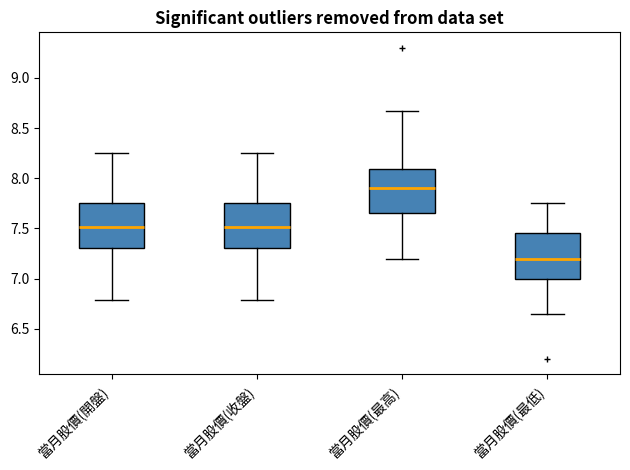

Reading left to right, transcribe this box plot: for each box, give where its median line is, the range the box spans, and where its two whiskers end, as read against the y-axis. The values are not printed on the chart, so give them approximately, as read against the axis.

當月股價(開盤): median 7.50, box 7.30 to 7.75, whiskers 6.80 to 8.25
當月股價(收盤): median 7.50, box 7.30 to 7.75, whiskers 6.80 to 8.25
當月股價(最高): median 7.90, box 7.65 to 8.10, whiskers 7.20 to 8.65
當月股價(最低): median 7.20, box 7.00 to 7.45, whiskers 6.65 to 7.75